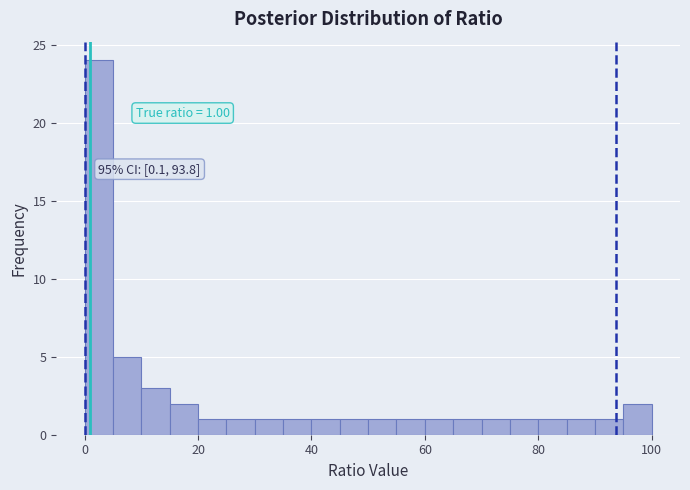

Around what value on the x-axis is the tallest bar? Give the approximate position of its centre, as read against the axis.

2